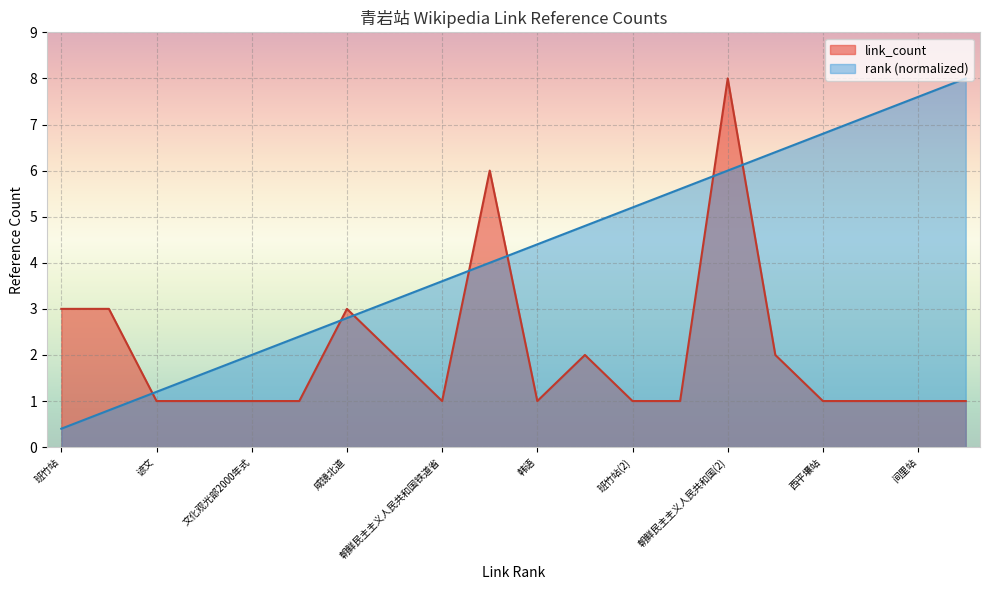

Reading left to right, extract all data points from this chart.

link_count: 班竹站=3.0	金岩石站=3.0	谚文=1.0	朝鲜汉字=1.0	文化观光部2000年式=1.0	马科恩-赖肖尔表记法=1.0	咸镜北道=3.0	清津市=2.0	朝鲜民主主义人民共和国铁道省=1.0	平罗线=6.0	韩语=1.0	朝鲜民主主义人民共和国=2.0	班竹站(2)=1.0	金岩石站(2)=1.0	朝鲜民主主义人民共和国(2)=8.0	平壤站=2.0	西平壤站=1.0	西浦站=1.0	间里站=1.0	中二站=1.0
rank: 班竹站=0.4	金岩石站=0.8	谚文=1.2	朝鲜汉字=1.6	文化观光部2000年式=2.0	马科恩-赖肖尔表记法=2.4	咸镜北道=2.8	清津市=3.2	朝鲜民主主义人民共和国铁道省=3.6	平罗线=4.0	韩语=4.4	朝鲜民主主义人民共和国=4.8	班竹站(2)=5.2	金岩石站(2)=5.6	朝鲜民主主义人民共和国(2)=6.0	平壤站=6.4	西平壤站=6.8	西浦站=7.2	间里站=7.6	中二站=8.0